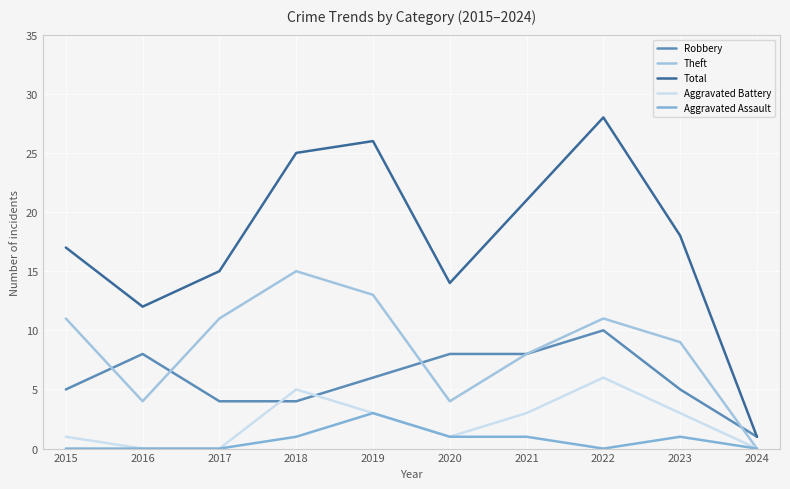

Where does the Robbery series first go above 6?

2016